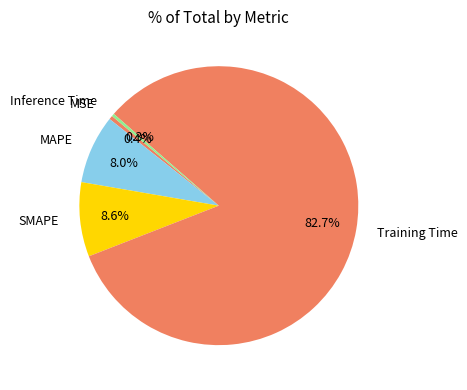

To the nearest percent, what is the average slice percentage?

20%